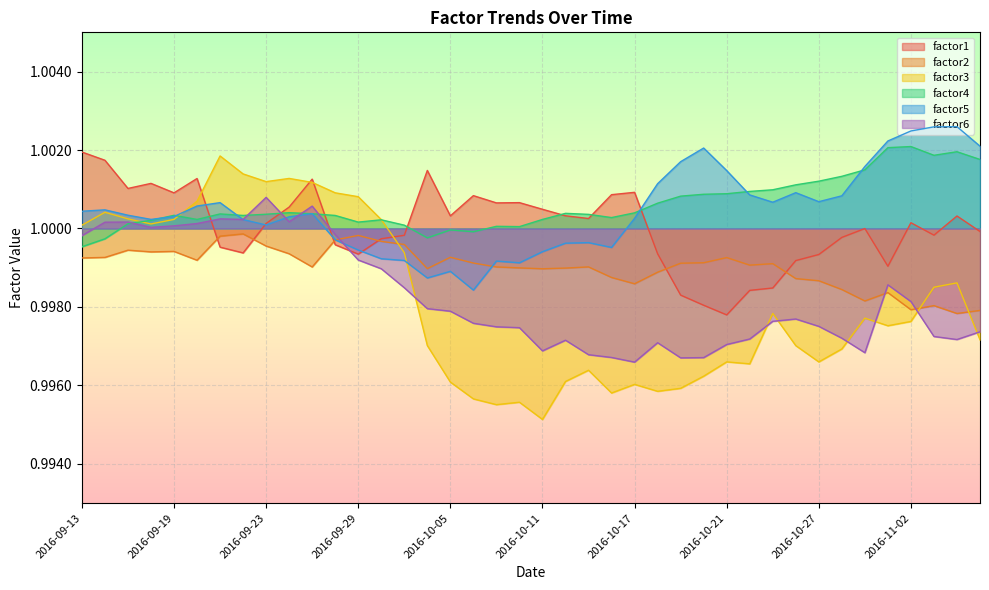

Between 2016-09-22 and 2016-10-12, which is larger?

2016-10-12